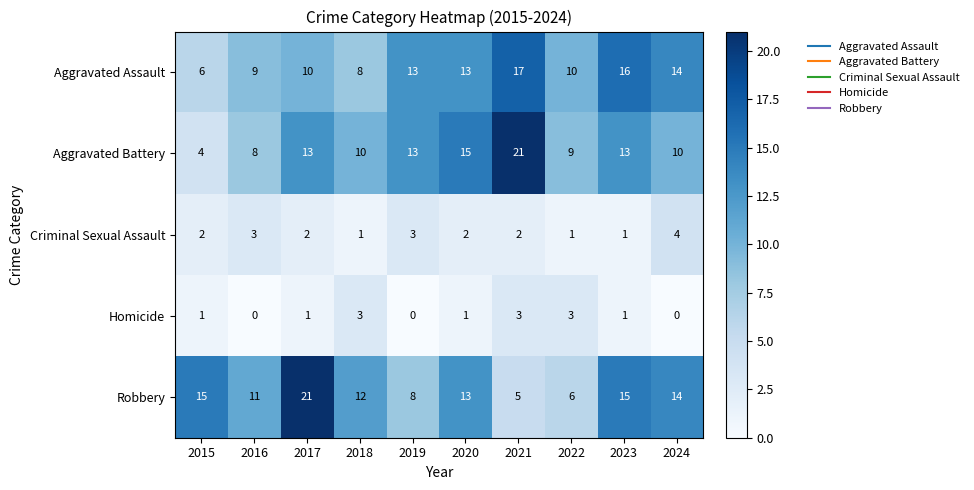

What is the average value of the Aggravated Battery series?

12